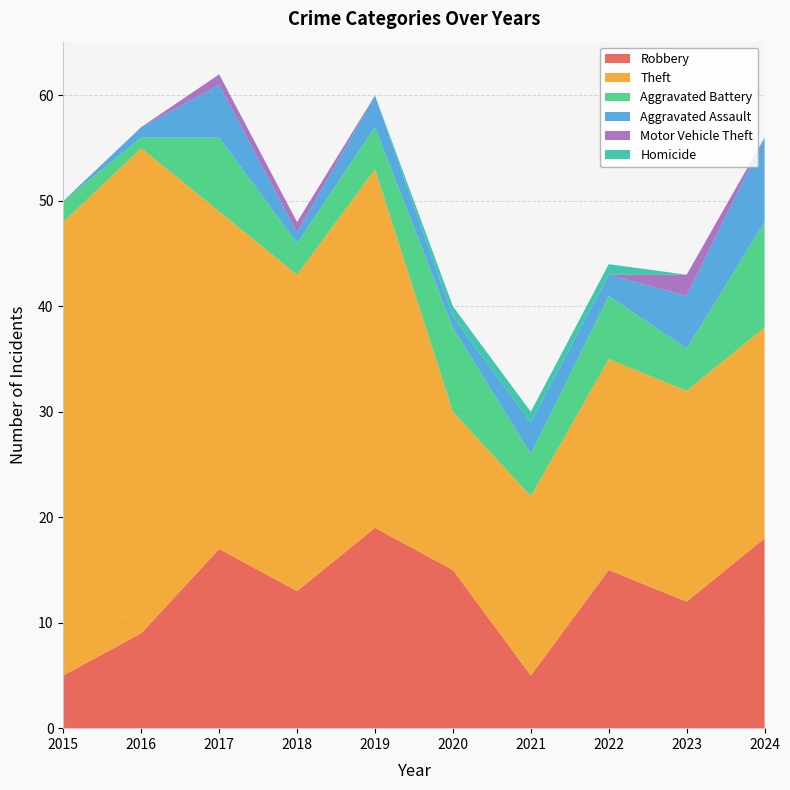

Reading left to right, what are all the values shown in this chart?

Robbery: 2015=5	2016=9	2017=17	2018=13	2019=19	2020=15	2021=5	2022=15	2023=12	2024=18
Theft: 2015=43	2016=46	2017=32	2018=30	2019=34	2020=15	2021=17	2022=20	2023=20	2024=20
Aggravated Battery: 2015=2	2016=1	2017=7	2018=3	2019=4	2020=8	2021=4	2022=6	2023=4	2024=10
Aggravated Assault: 2015=0	2016=1	2017=5	2018=1	2019=3	2020=1	2021=3	2022=2	2023=5	2024=8
Motor Vehicle Theft: 2015=0	2016=0	2017=1	2018=1	2019=0	2020=0	2021=0	2022=0	2023=2	2024=0
Homicide: 2015=0	2016=0	2017=0	2018=0	2019=0	2020=1	2021=1	2022=1	2023=0	2024=0